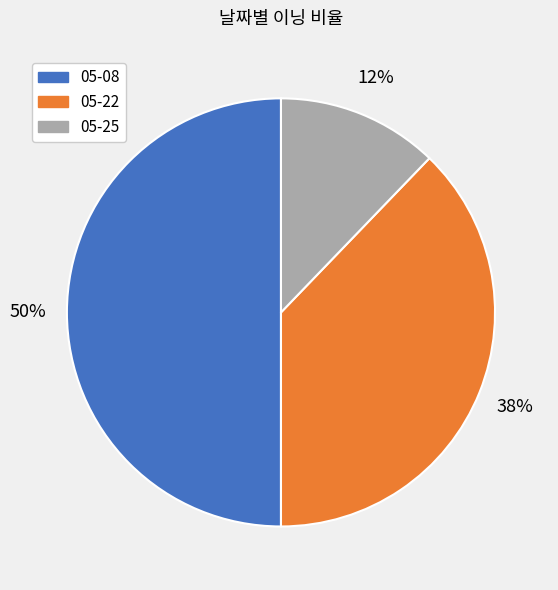

To the nearest percent, what portion does 05-25 represent?

12%